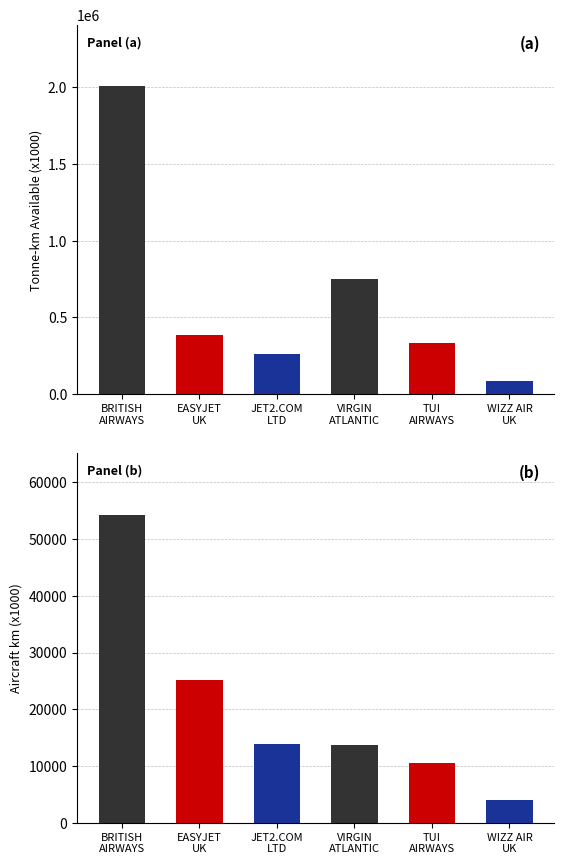

Which series has the largest total across all categories?

total_tonne_km_available_x1000